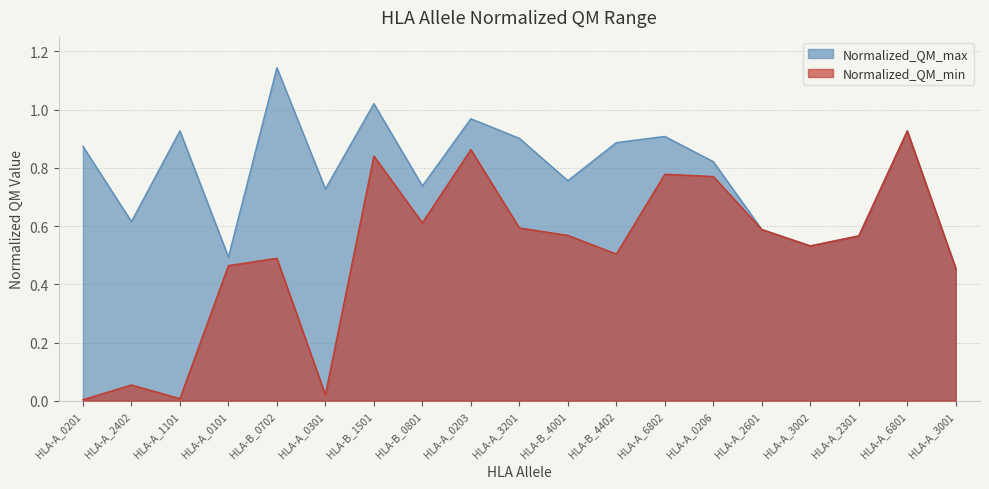

True or false: Normalized_QM_min and Normalized_QM_max cross at least once.

False